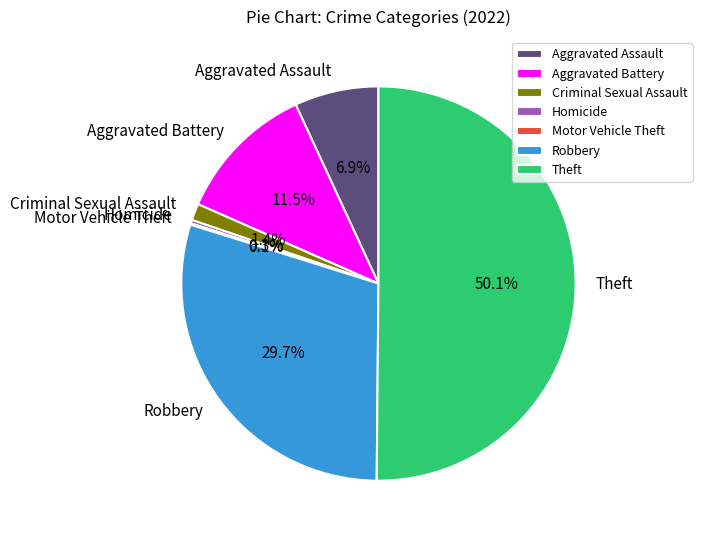

Do Aggravated Battery and Aggravated Assault together represent more than half of the pie?

No